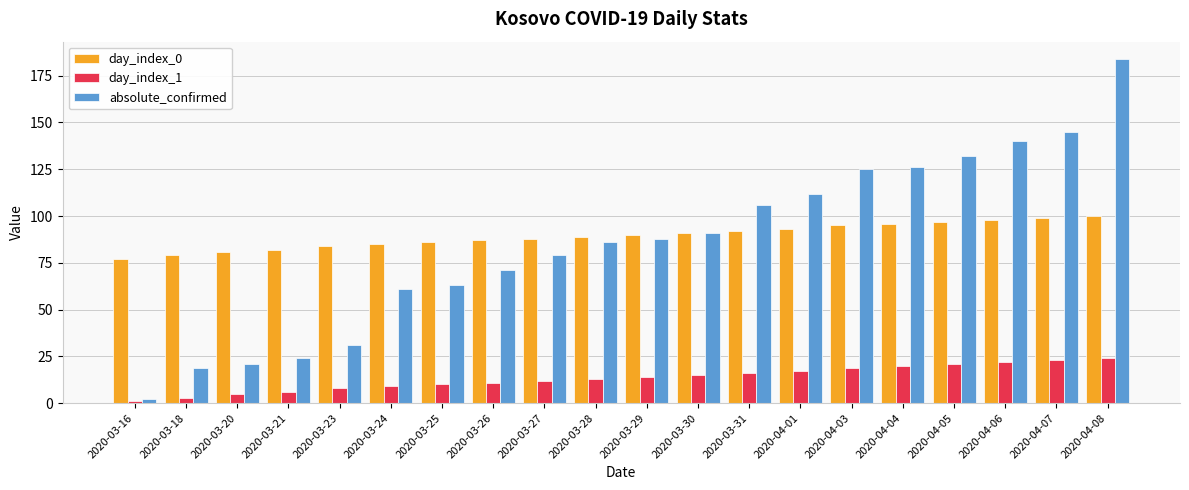

Reading right to left, extract all data points from this chart.

day_index_0: 100	99	98	97	96	95	93	92	91	90	89	88	87	86	85	84	82	81	79	77
day_index_1: 24	23	22	21	20	19	17	16	15	14	13	12	11	10	9	8	6	5	3	1
absolute_confirmed: 184	145	140	132	126	125	112	106	91	88	86	79	71	63	61	31	24	21	19	2